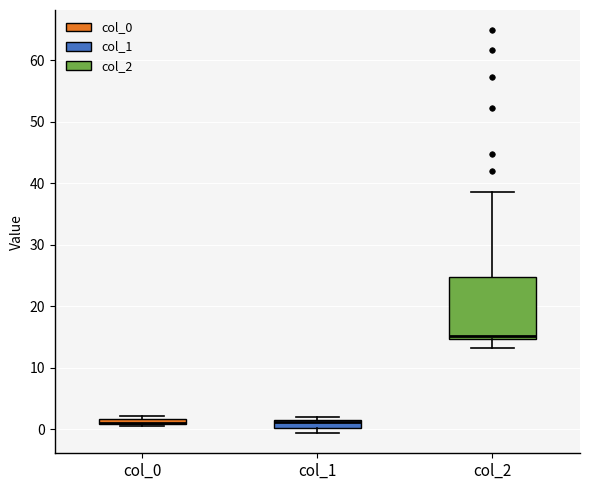

Where is the lower edge of the box for col_1 on the y-axis? The values are not printed on the chart, so give them approximately, as read against the axis.

0